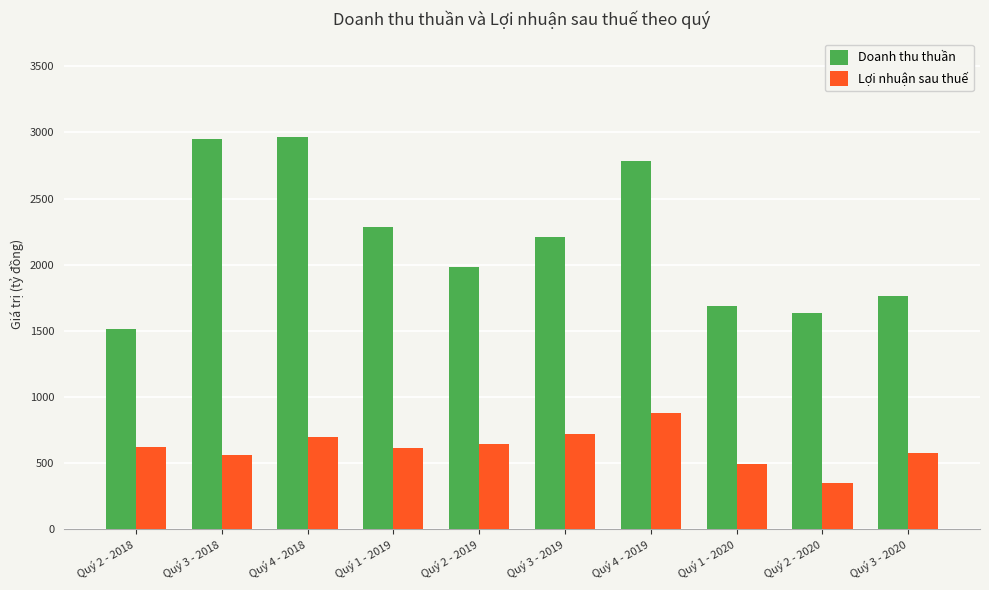

What is the label of the 1st bar from the left?

Quý 2 - 2018